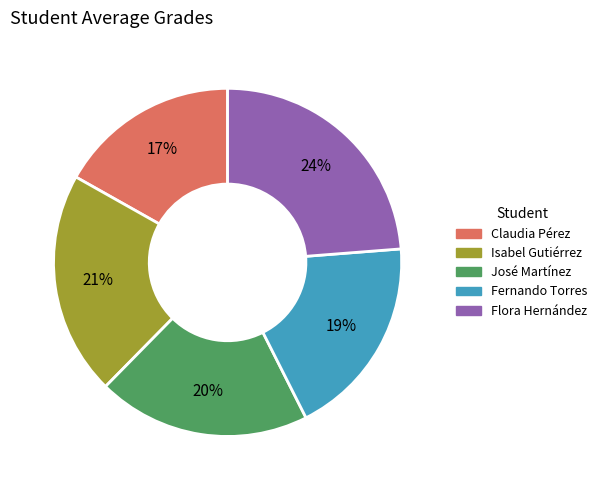

Combined, do Claudia Pérez and Flora Hernández account for over 50%?

No